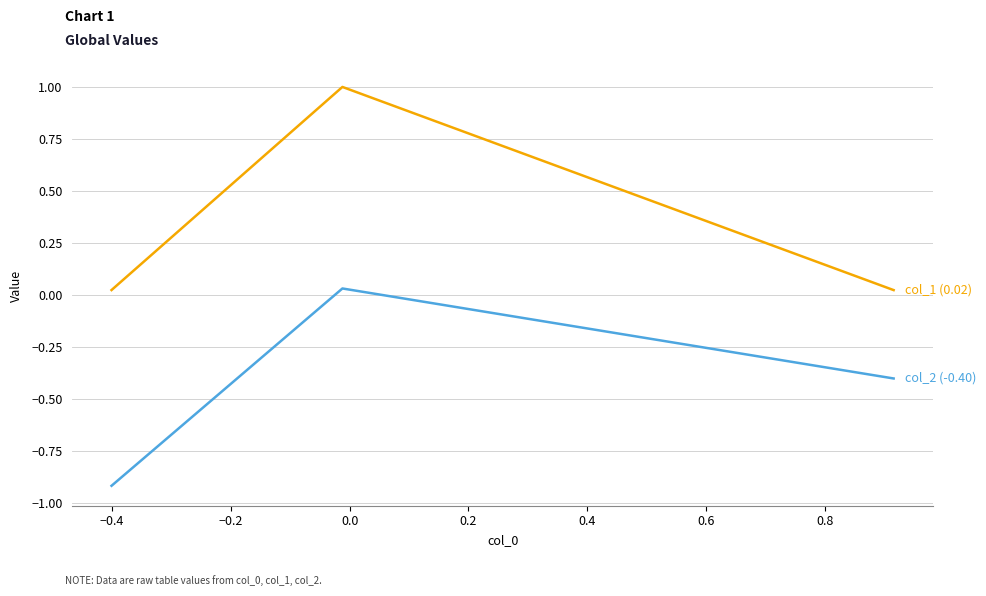

What is the greatest value displayed?

1.0